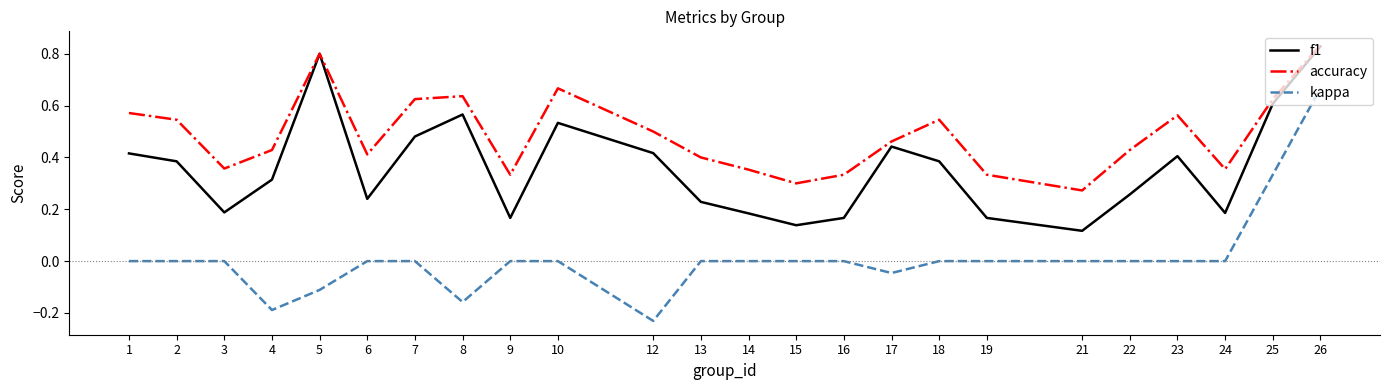

True or false: kappa and accuracy intersect in this chart.

False